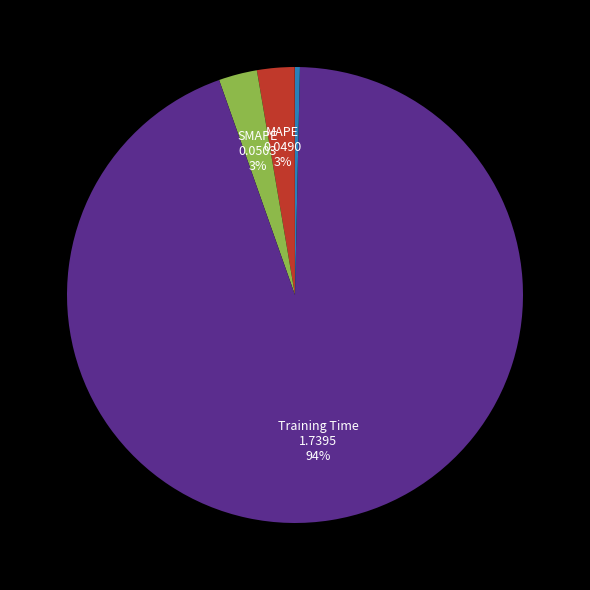

Is there a majority slice in this chart?

Yes